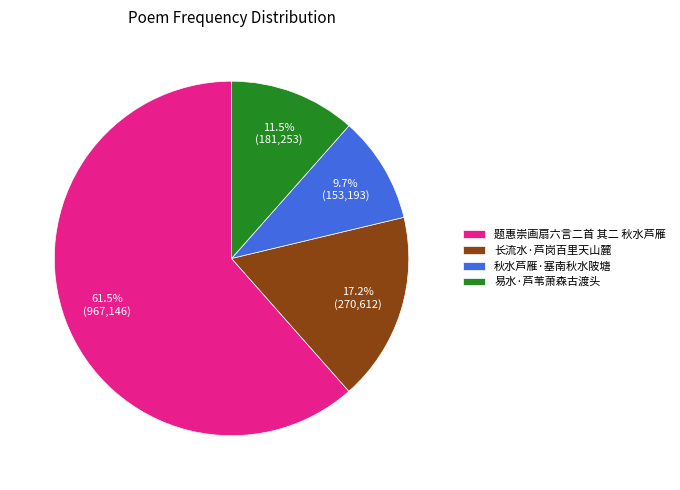

Is 题惠崇画扇六言二首 其二 秋水芦雁 the majority of the pie?

Yes